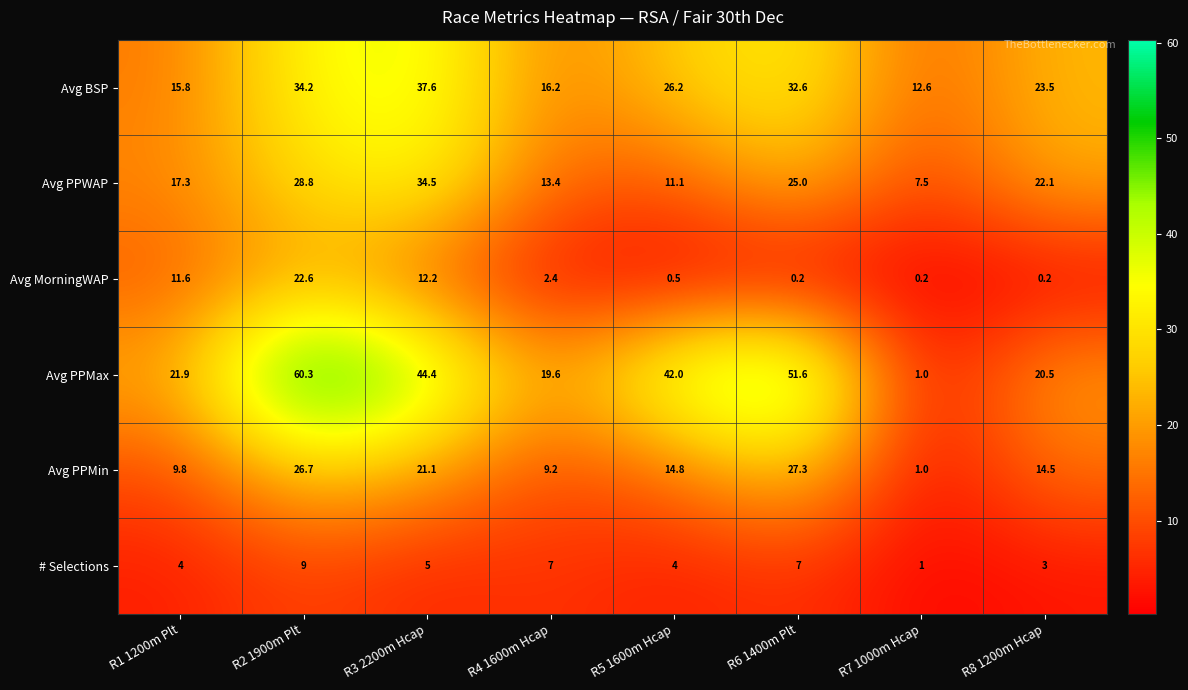

How many categories are shown in the chart?

8